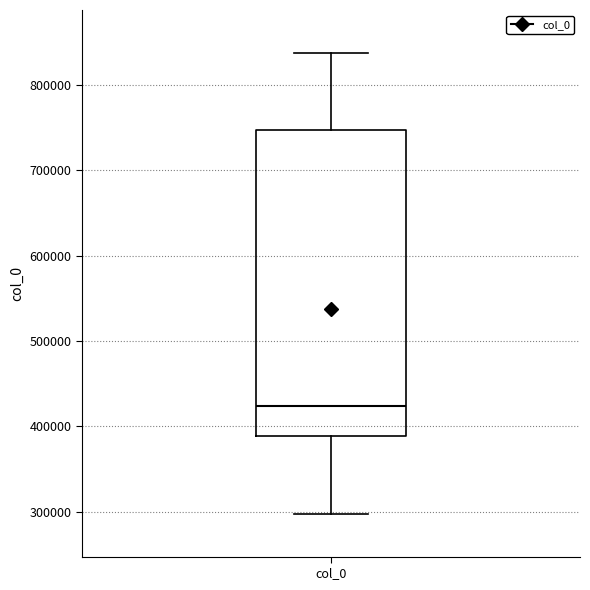

Read this box plot against the y-axis: the position of the median line, the range covered by the box, and the ends of both whiskers. The values are not printed on the chart, so give them approximately, as read against the axis.

median 420000, box 390000 to 750000, whiskers 300000 to 840000